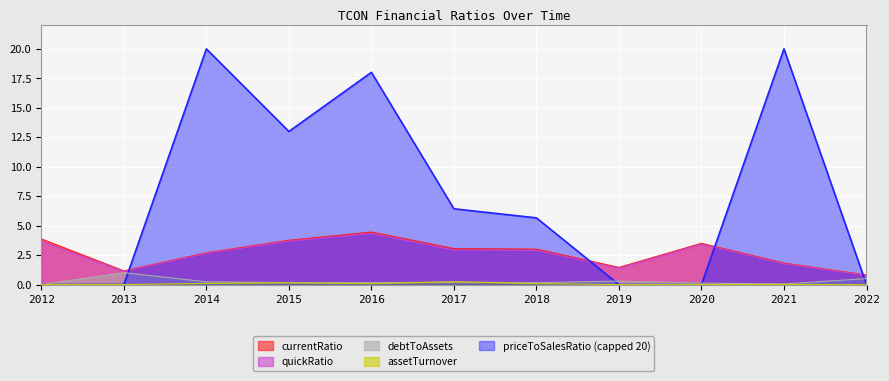

Which series has the largest total across all categories?

priceToSalesRatio (capped 20)